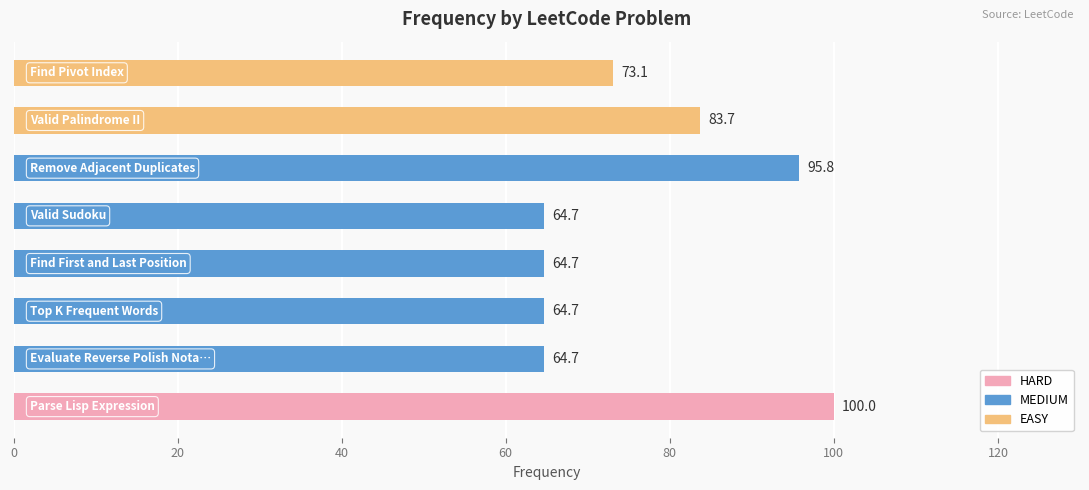

Reading bottom to top, extract all data points from this chart.

100.0	64.7	64.7	64.7	64.7	95.8	83.7	73.1